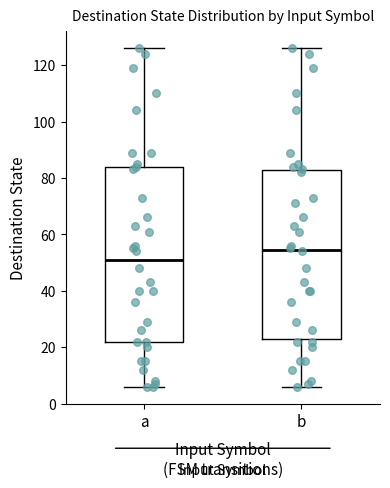

Reading left to right, transcribe this box plot: for each box, give where its median line is, the range the box spans, and where its two whiskers end, as read against the y-axis. The values are not printed on the chart, so give them approximately, as read against the axis.

a: median 52, box 22 to 84, whiskers 6 to 126
b: median 54, box 24 to 82, whiskers 6 to 126